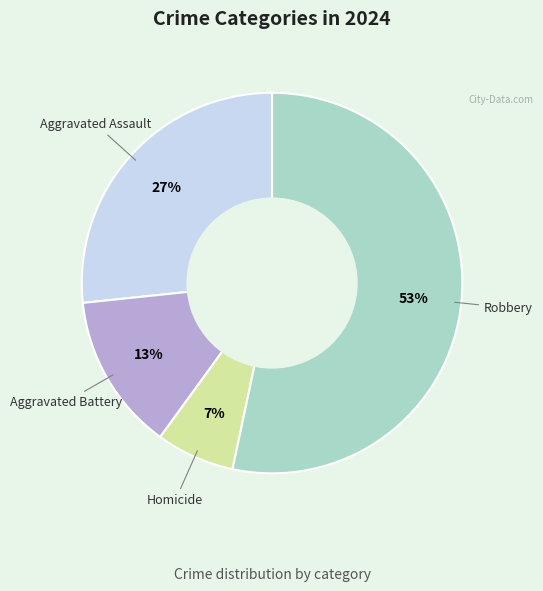

Is there a majority slice in this chart?

Yes